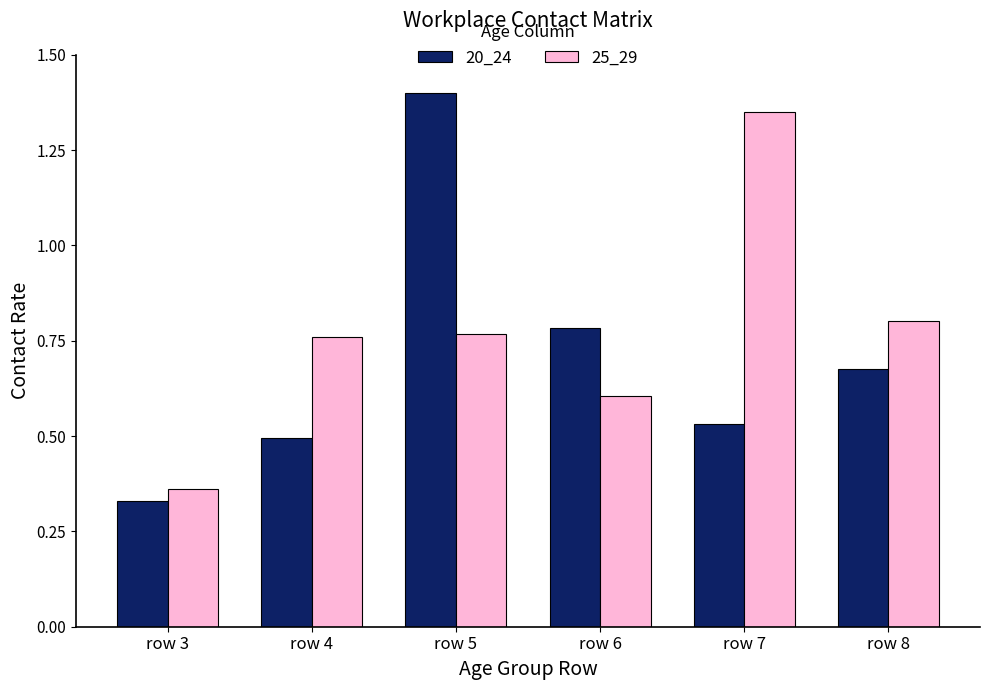

At row 6, list the series in order from smallest to largest.

25_29, 20_24